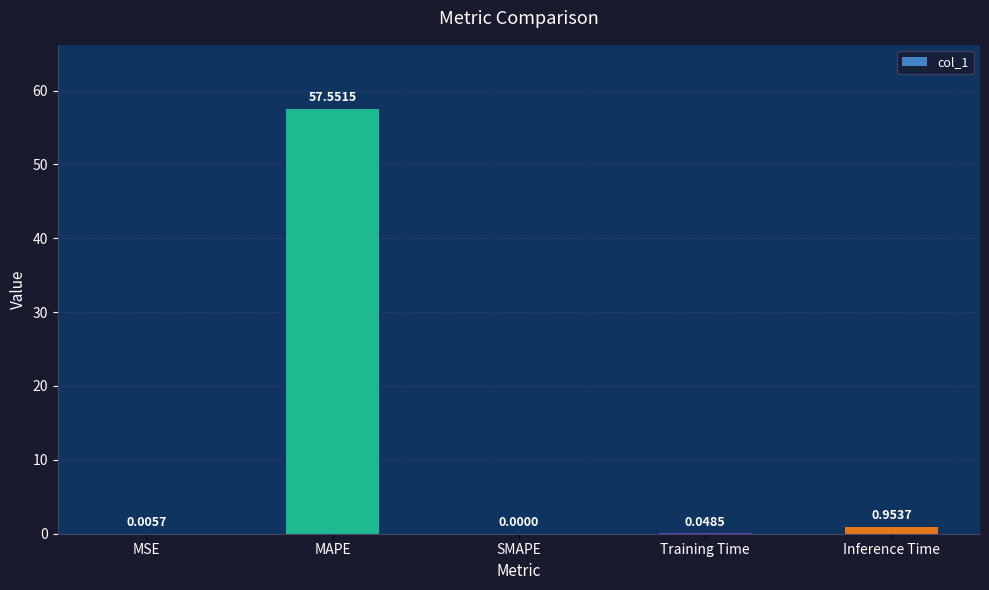

What is the sum of all values?

58.6